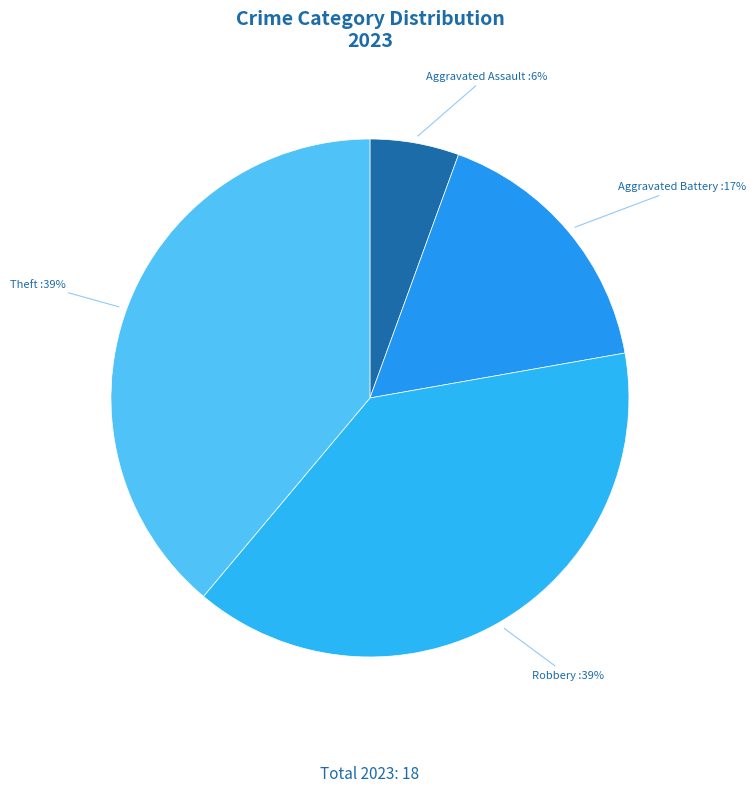

Which has a higher value, Aggravated Battery or Robbery?

Robbery